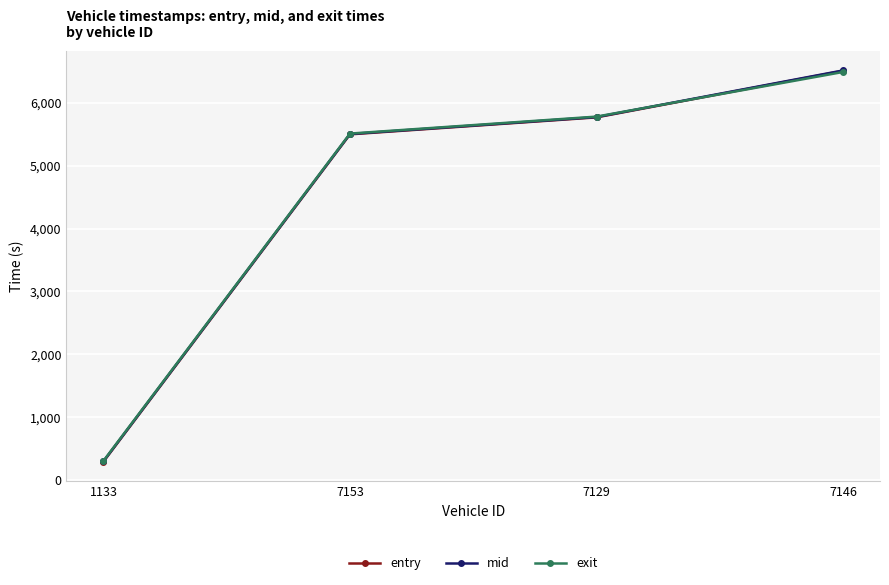

At which label does entry first exceed 5769?

7129